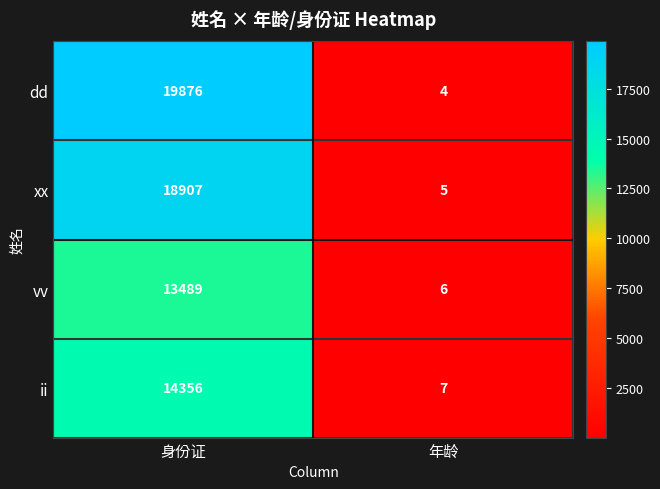

The dd series shows 19876 at 身份证. True or false?

True